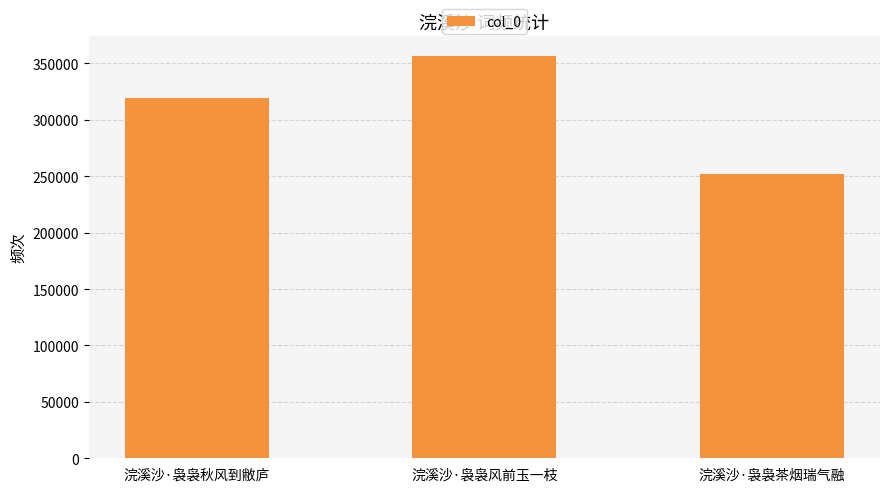

List the labels in order of value, largest first.

浣溪沙·袅袅风前玉一枝, 浣溪沙·袅袅秋风到敝庐, 浣溪沙·袅袅茶烟瑞气融